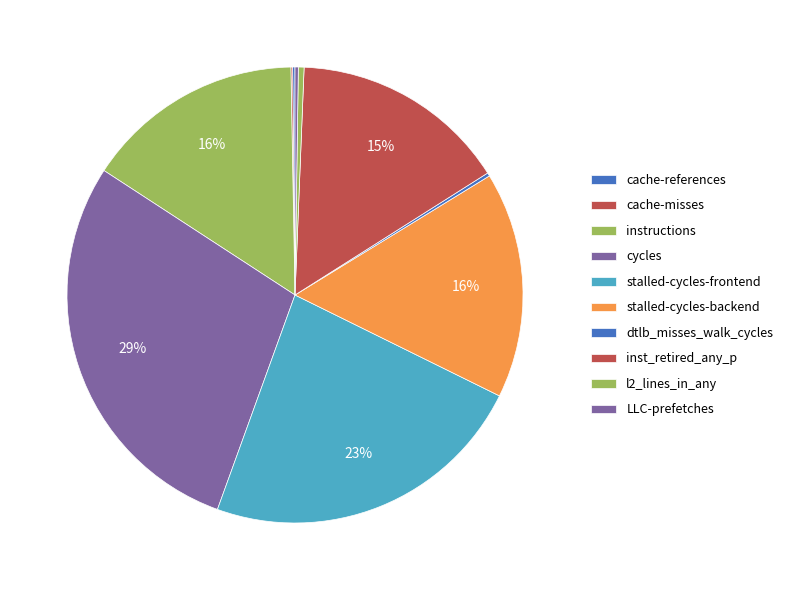

What percentage do stalled-cycles-backend and instructions together represent?

31.6%